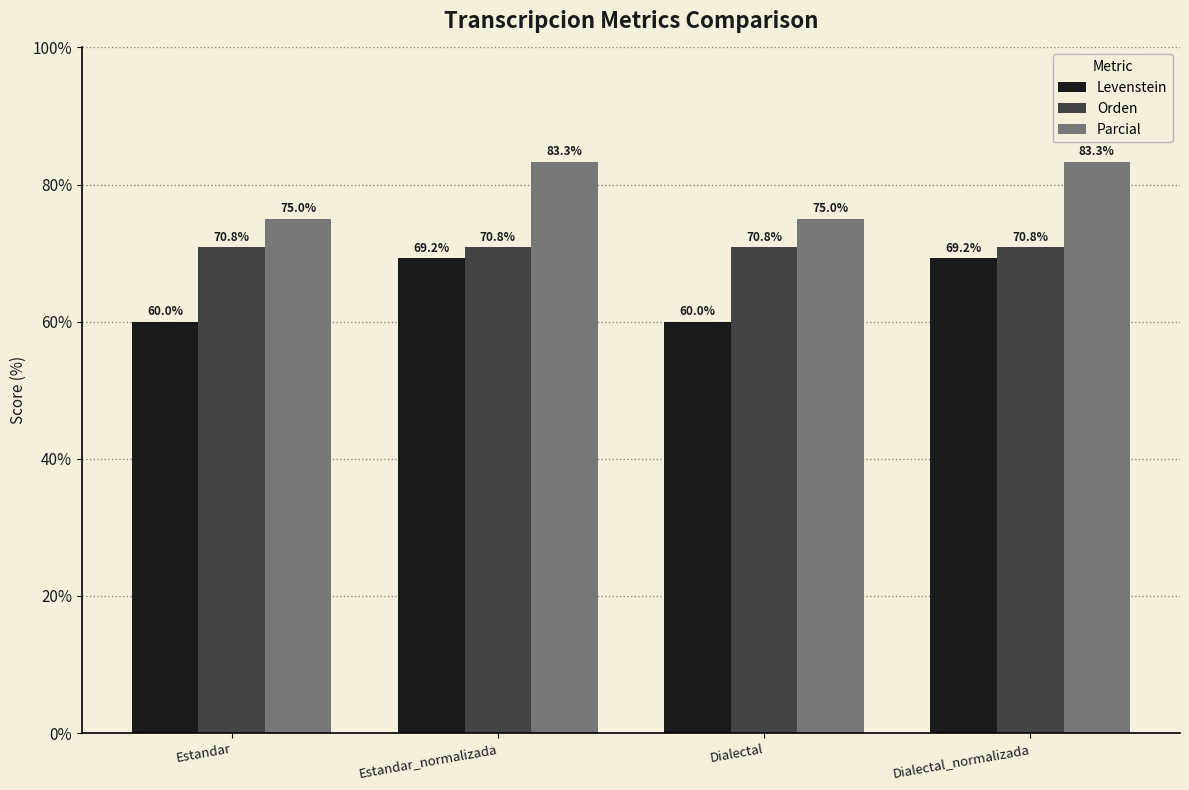

What is the average value of the Levenstein series?

64.6